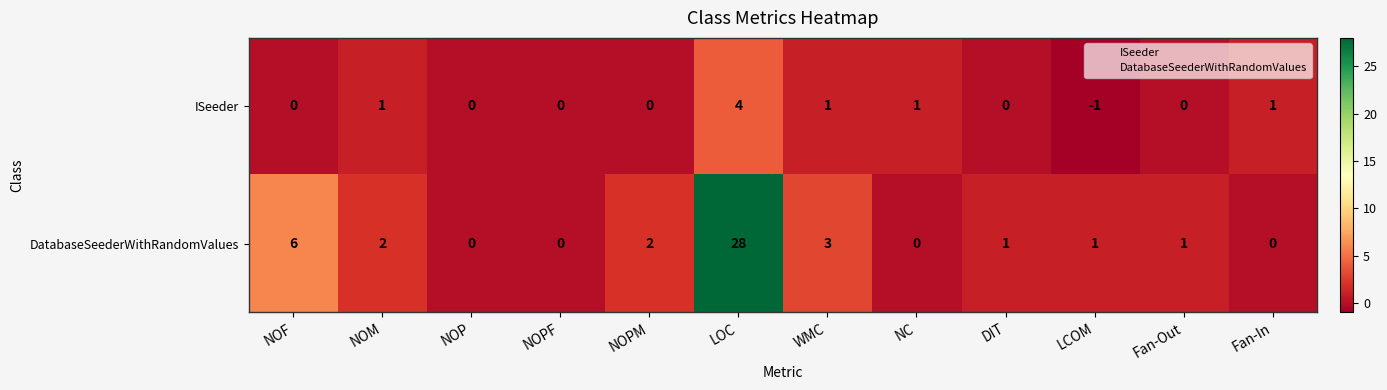

Which series has the largest range (max minus min)?

DatabaseSeederWithRandomValues